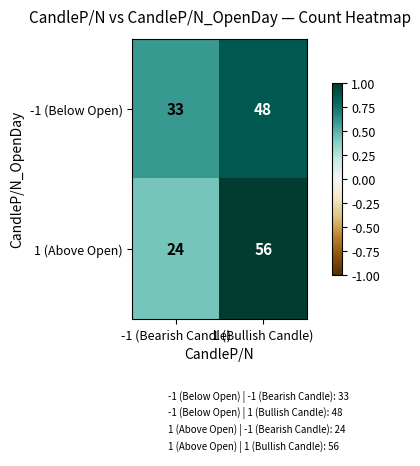

The value of 1 (Above Open) at -1 (Bearish Candle) is 37. True or false?

False